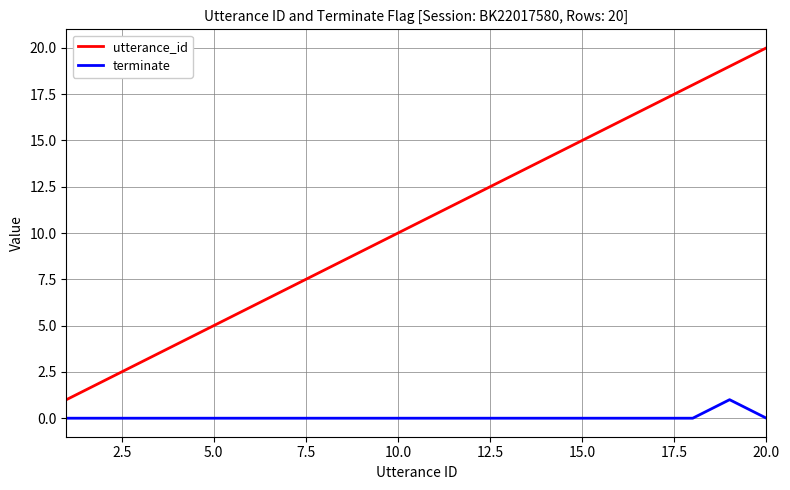

Which series has the largest total across all categories?

utterance_id